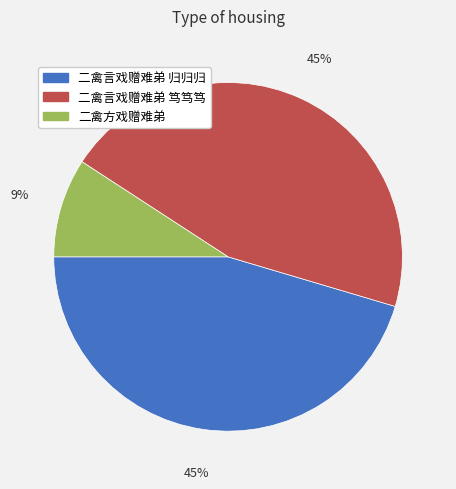

Count the number of slices in the pie.

3